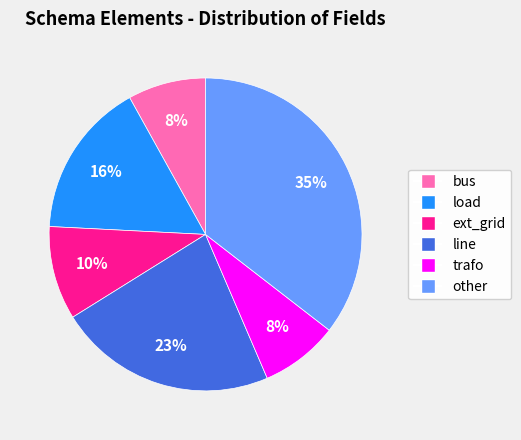

To the nearest percent, what is the difference between the largest and smallest slice percentages?

27%